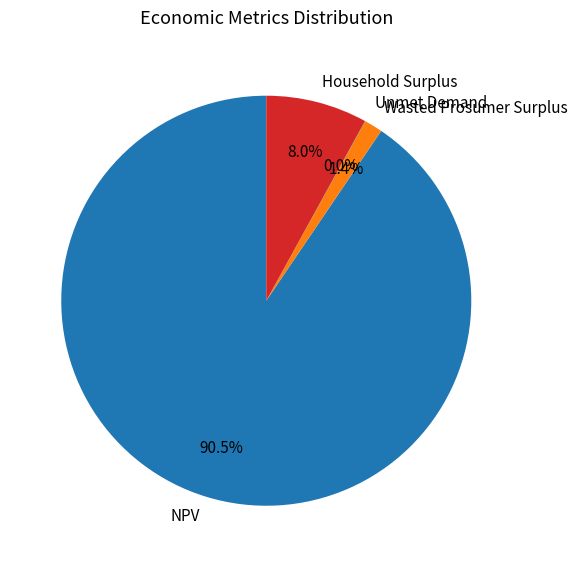

Which slice represents more than half of the pie?

NPV